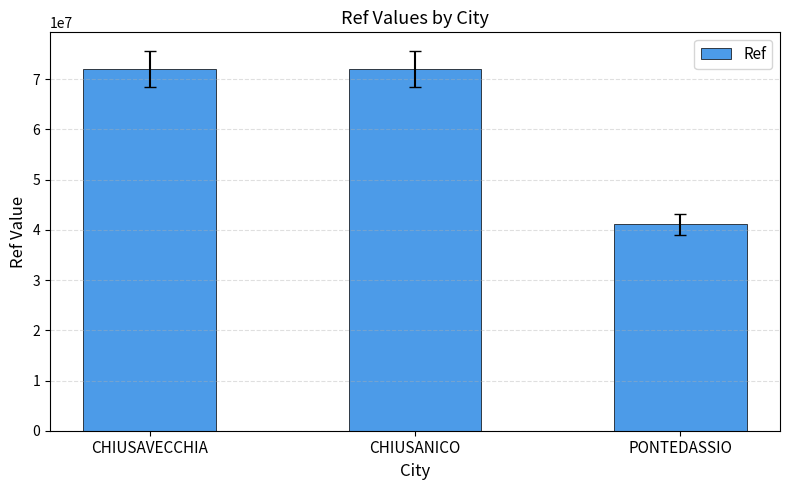

How many data points does each series have?

3